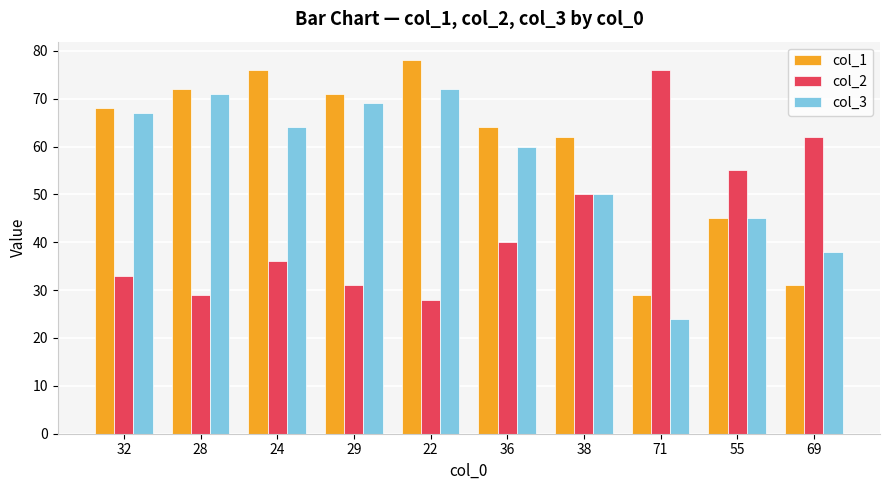

What is the average value of the col_3 series?

56